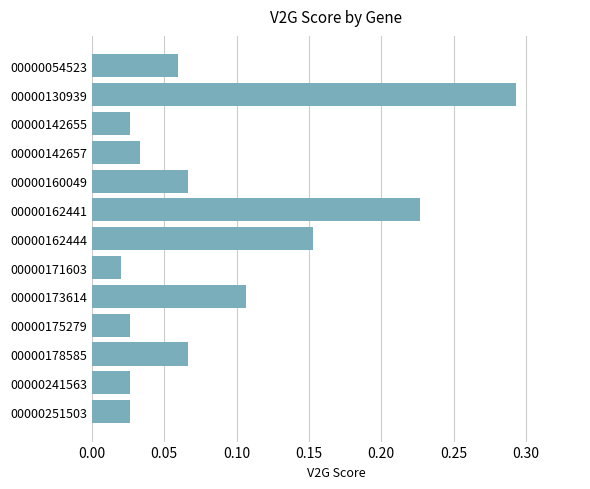

Is it true that the value at 00000142657 is 0.1?

False